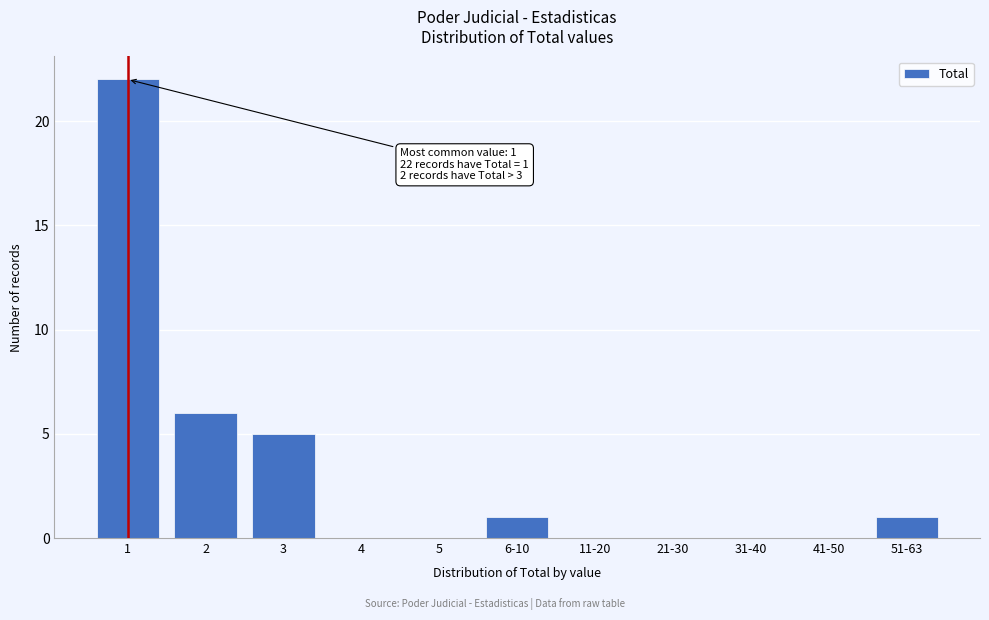

Reading left to right, extract all data points from this chart.

1=22	2=6	3=5	4=0	5=0	6-10=1	11-20=0	21-30=0	31-40=0	41-50=0	51-63=1